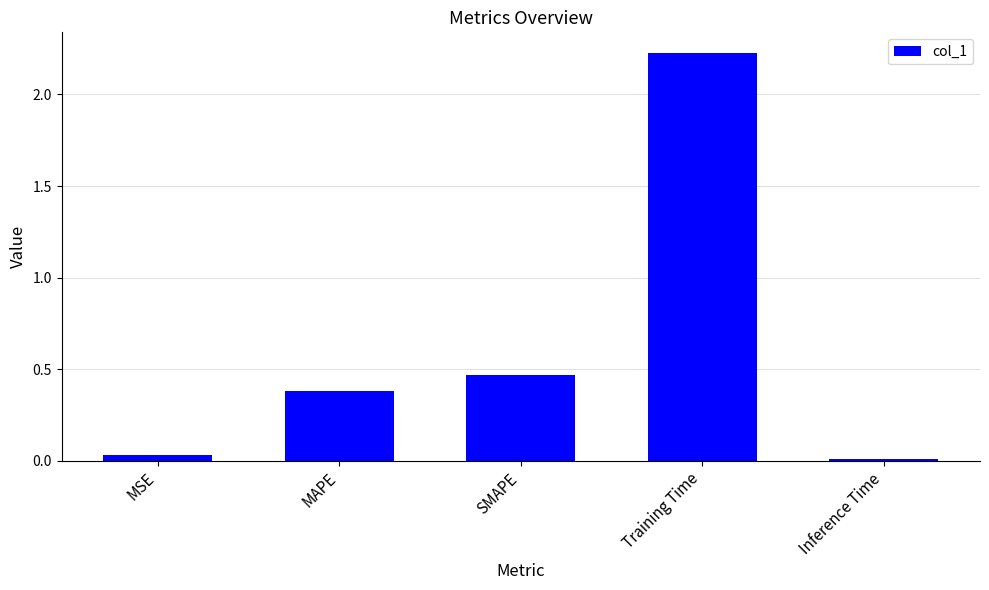

What position from the left is MSE?

1